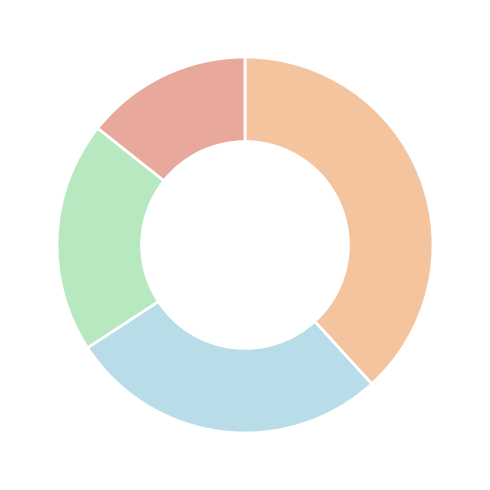

How many segments does this pie chart have?

4